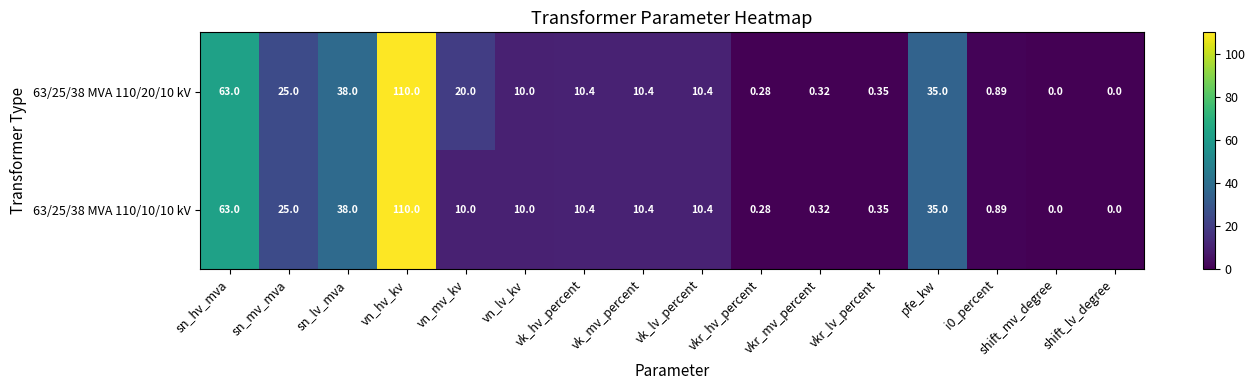

Is the value of 63/25/38 MVA 110/20/10 kV at sn_lv_mva greater than the value of 63/25/38 MVA 110/10/10 kV at vn_mv_kv?

Yes